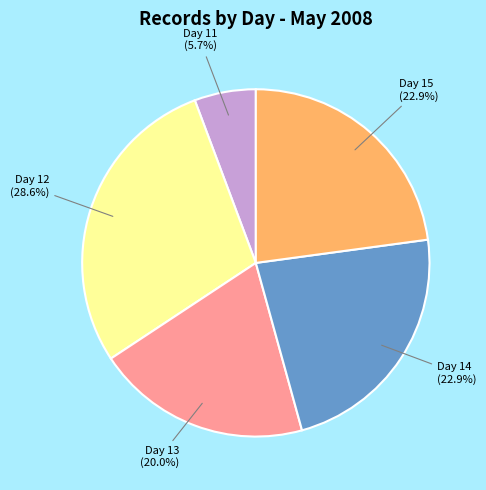

Does any single category account for the majority?

No